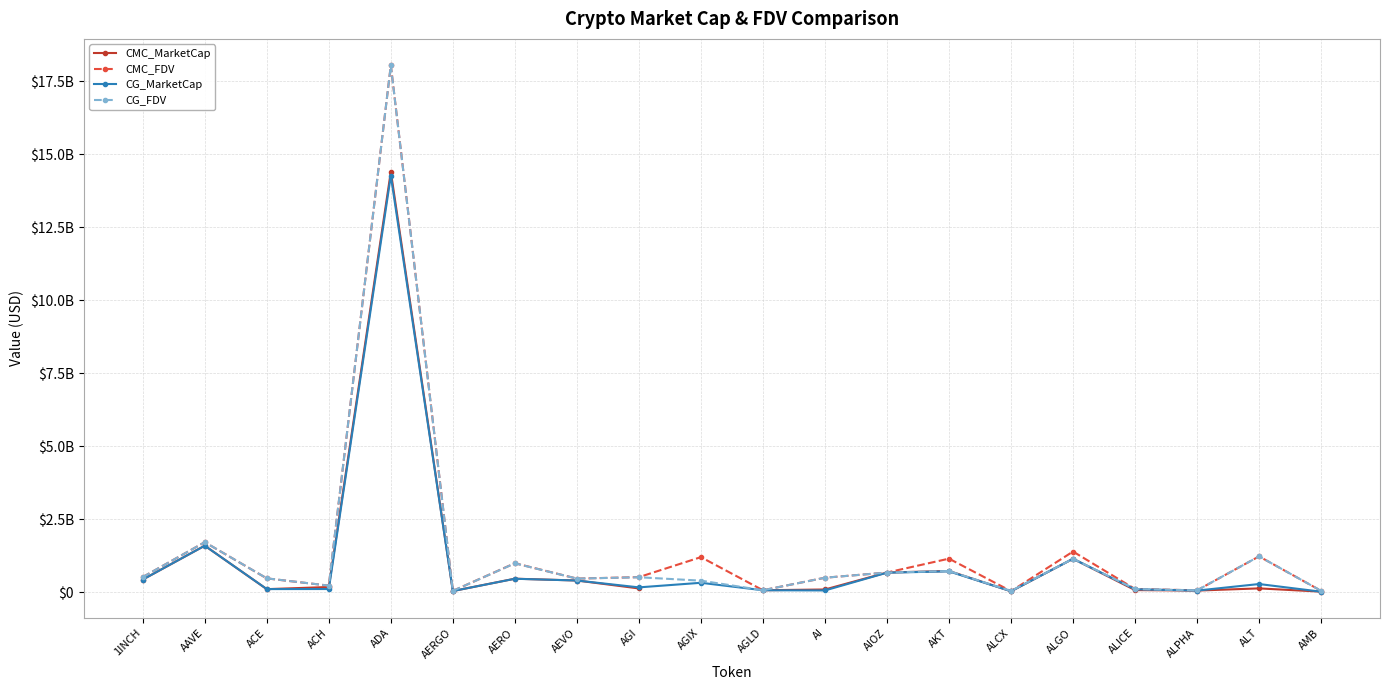

At how many categories does at least one series exceed 11691540507?

1